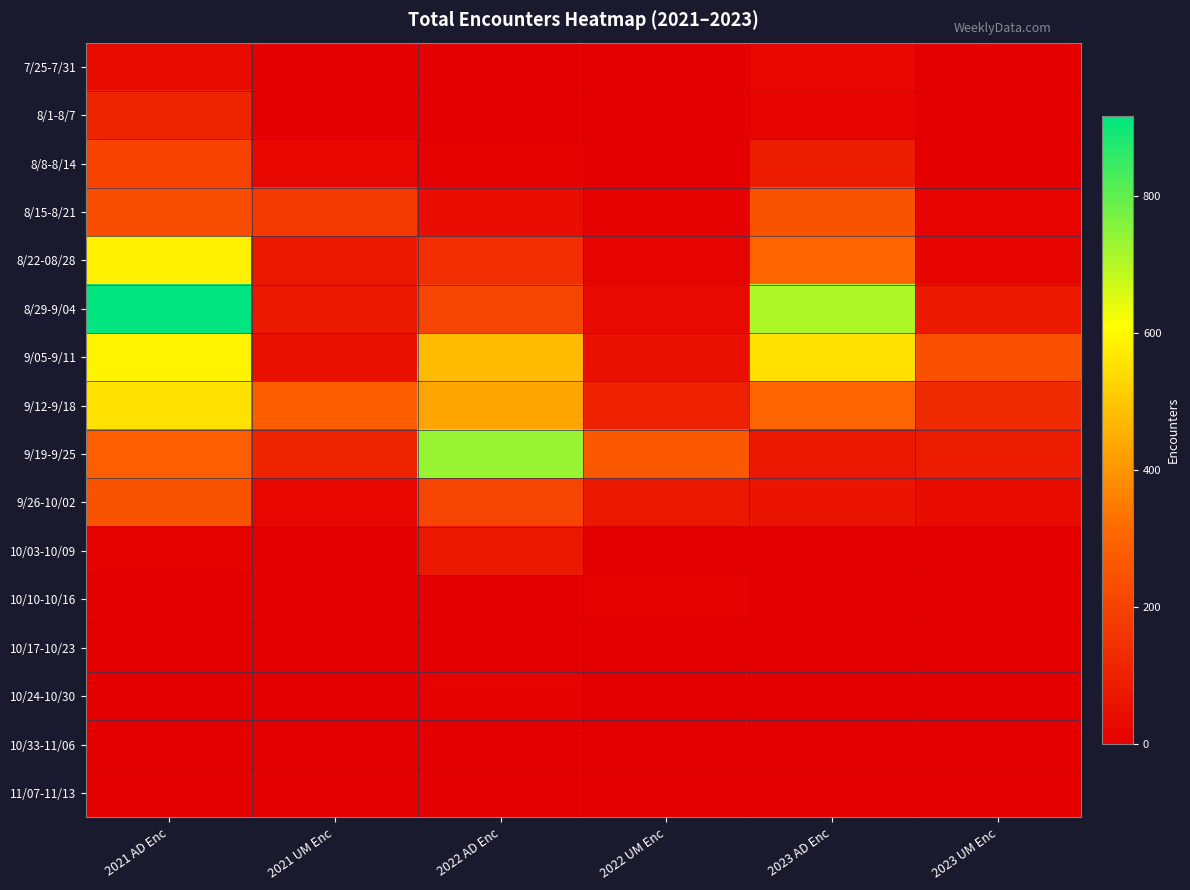

At which category is the sum across all series the highest?

2021 AD Enc